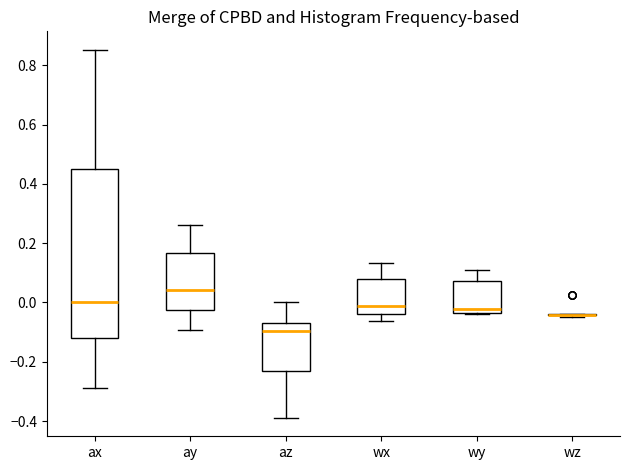

Reading left to right, read every box against the y-axis: the position of its median line, the range the box covers, and the ends of its whiskers. The values are not printed on the chart, so give them approximately, as read against the axis.

ax: median 0.00, box -0.12 to 0.44, whiskers -0.28 to 0.86
ay: median 0.04, box -0.02 to 0.16, whiskers -0.10 to 0.26
az: median -0.10, box -0.24 to -0.08, whiskers -0.38 to 0.00
wx: median -0.02, box -0.04 to 0.08, whiskers -0.06 to 0.14
wy: median -0.02, box -0.04 to 0.08, whiskers -0.04 to 0.10
wz: box collapsed to a line at -0.04, whiskers -0.04 to -0.04